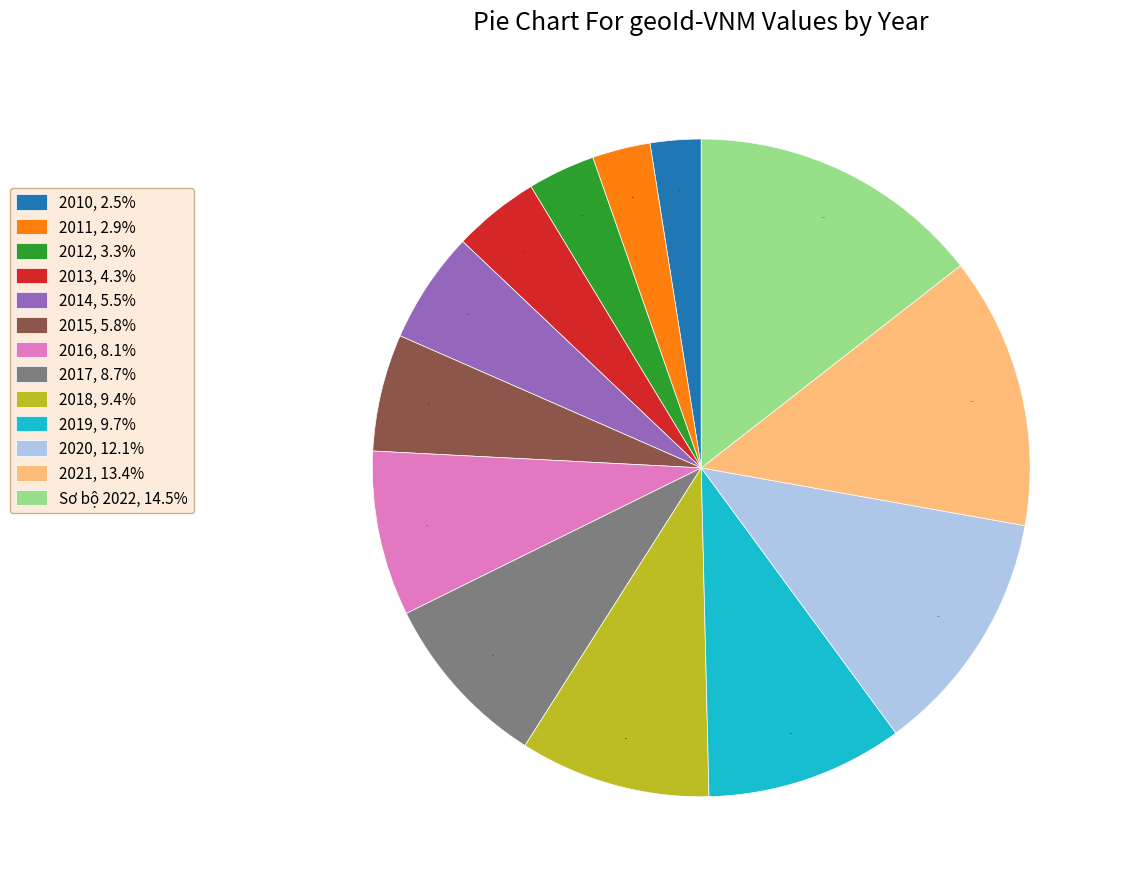

What is the total percentage of 2014, 5.5% and 2015, 5.8%?

11.3%